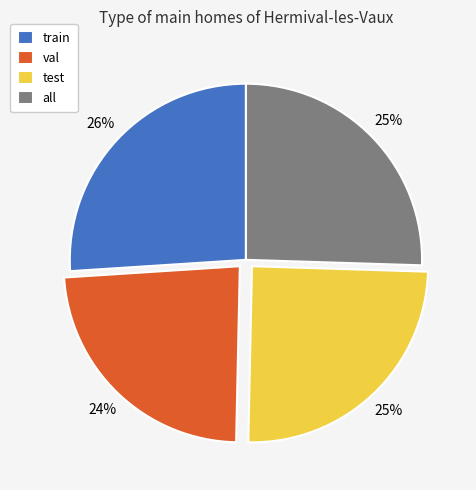

Which slice is the largest?

train